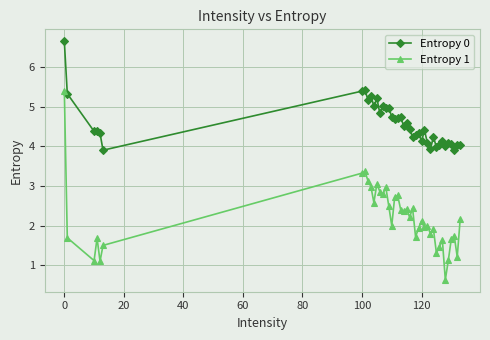

What is the value of the Entropy 1 point at the 17th from the left?

2.0